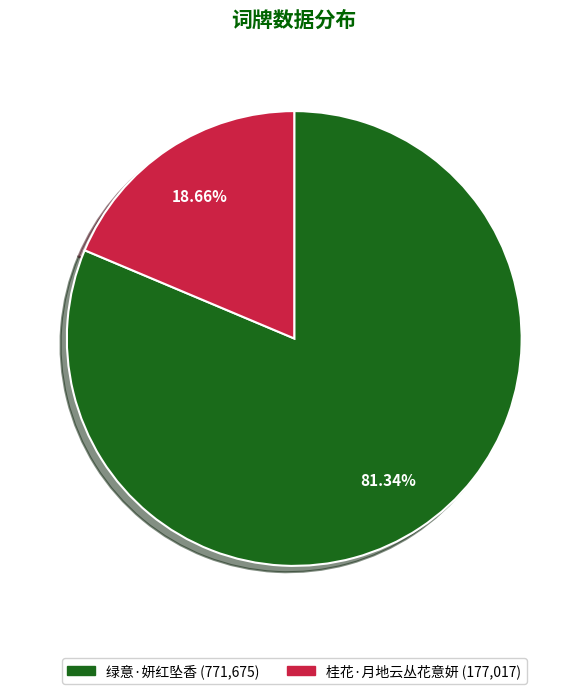

Is 绿意·妍红坠香 (771,675) the majority of the pie?

Yes